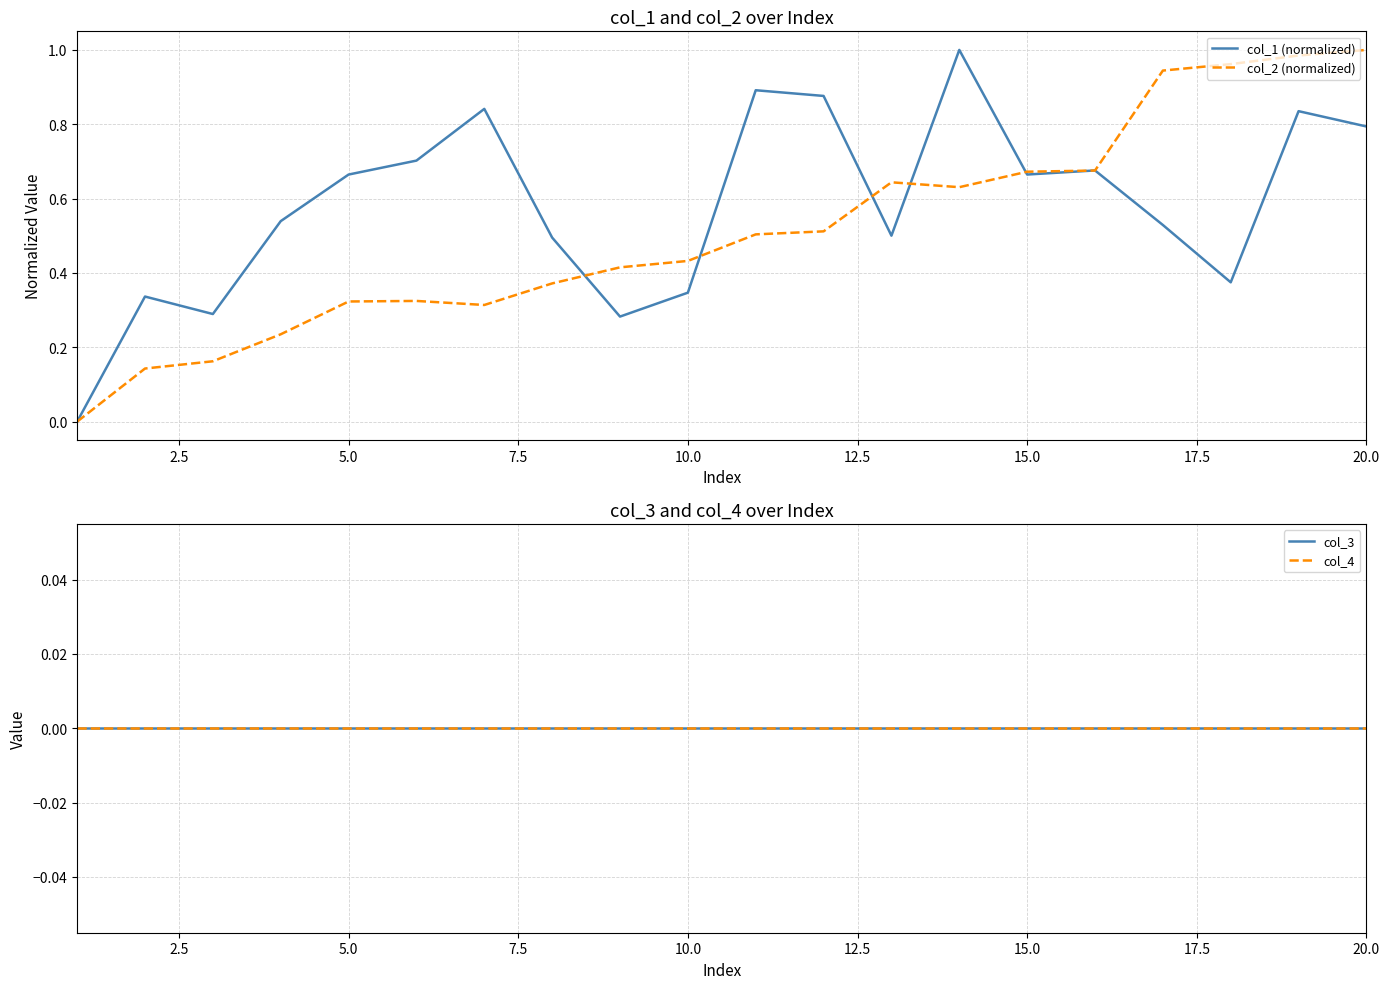

At how many categories does at least one series exceed 0?

19